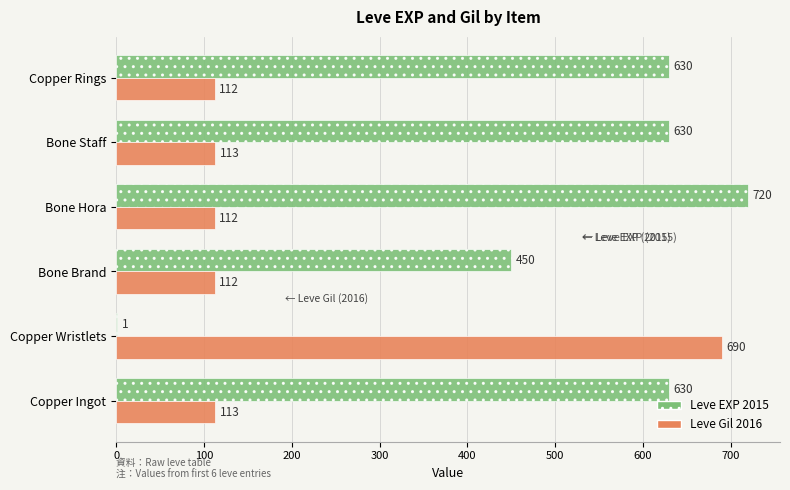

Which category has the highest value in the Leve EXP 2015 series?

Bone Hora